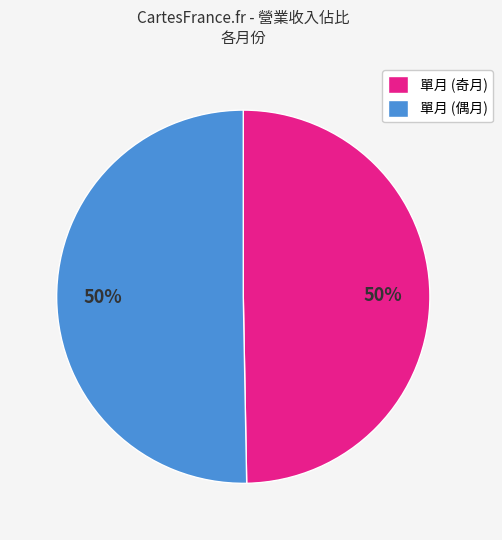

To the nearest percent, what portion does 單月 (偶月) represent?

50%